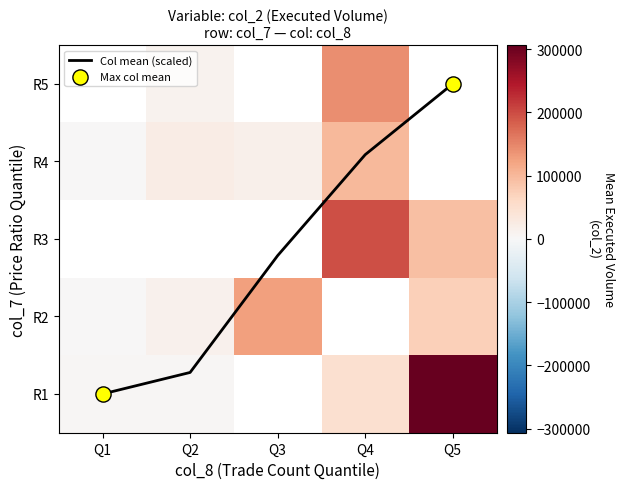

Is the value of R4 at Q5 greater than the value of R1 at Q4?

No